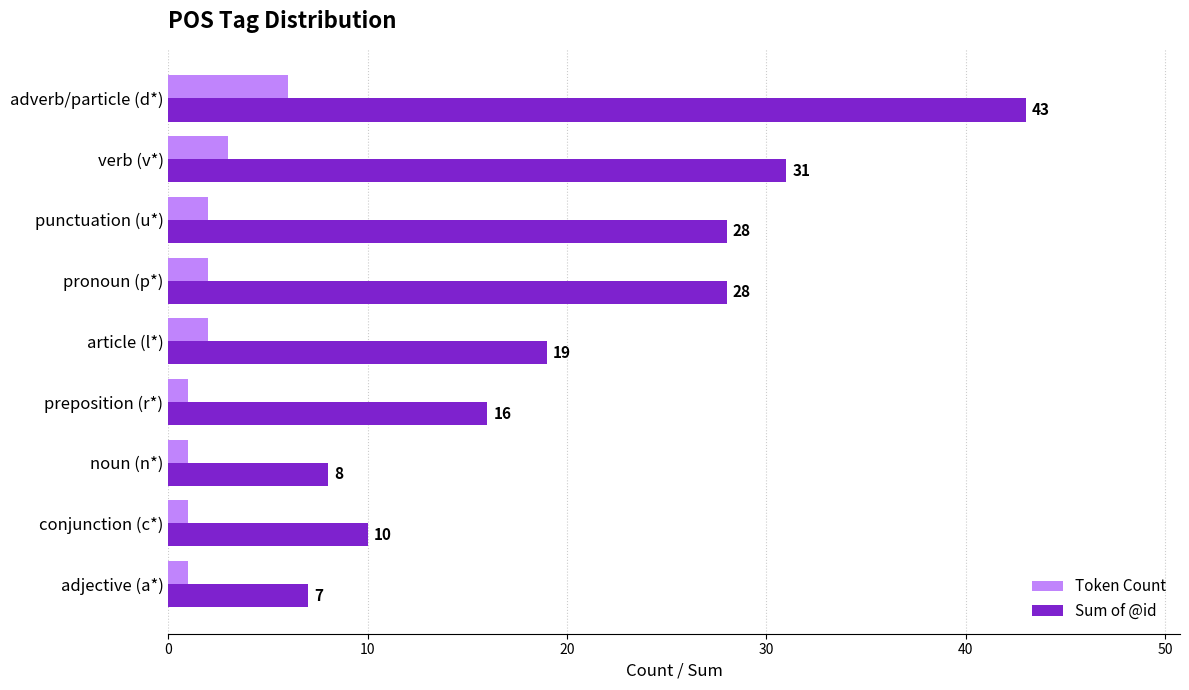

At which category is the sum across all series the highest?

adverb/particle (d*)